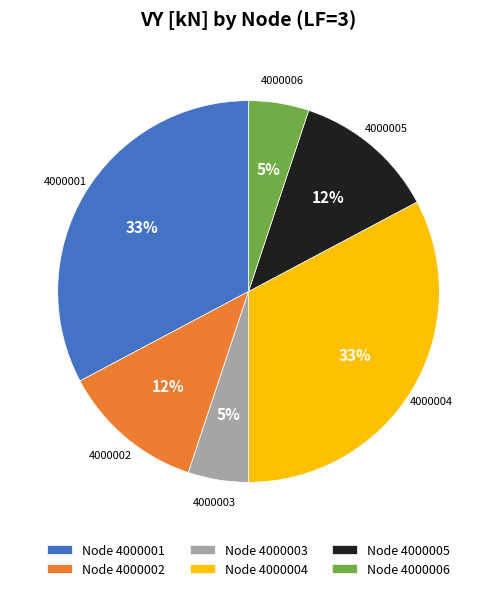

How many segments does this pie chart have?

6